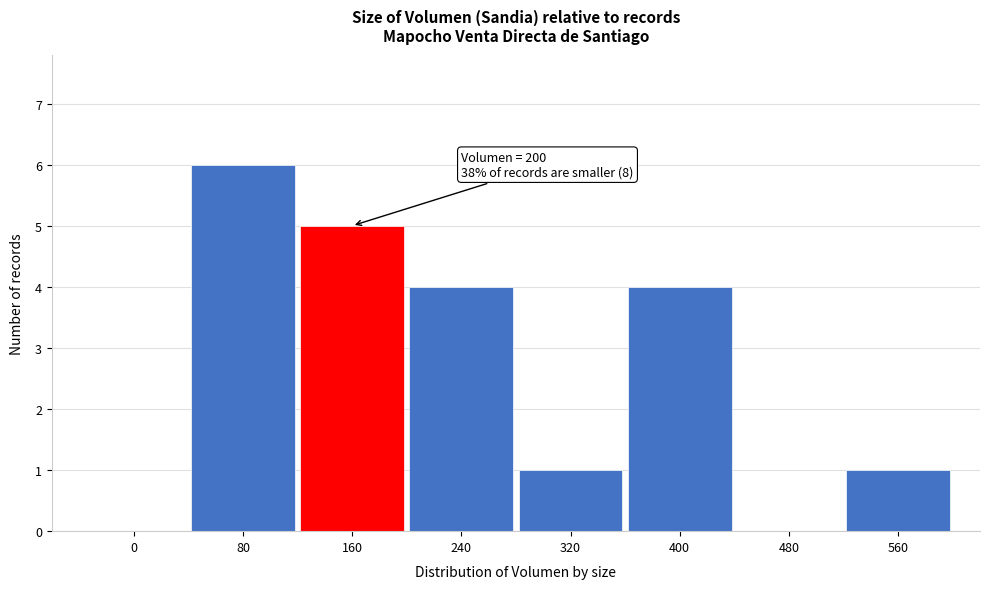

Reading left to right, list all the values displayed in this chart.

0=0	80=6	160=5	240=4	320=1	400=4	480=0	560=1